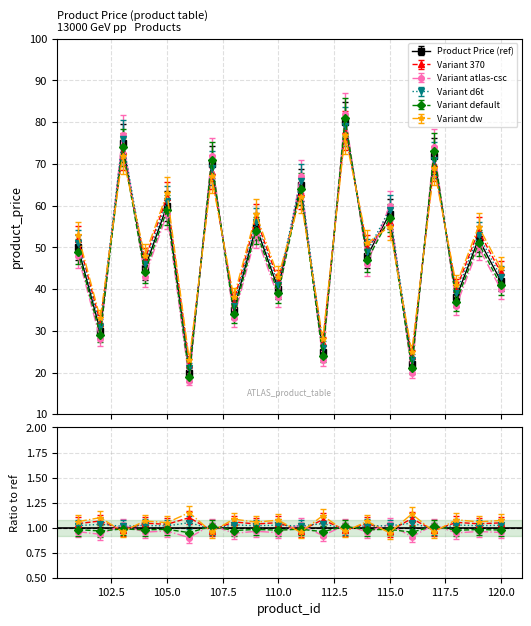

Rank the series at 110 from highest to lowest value.

variant_dw, variant_370, variant_default, variant_d6t, variant_csc, product_price